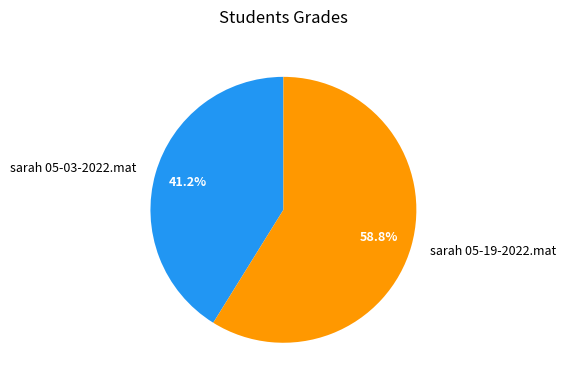

True or false: sarah 05-03-2022.mat accounts for 41% of the total.

True